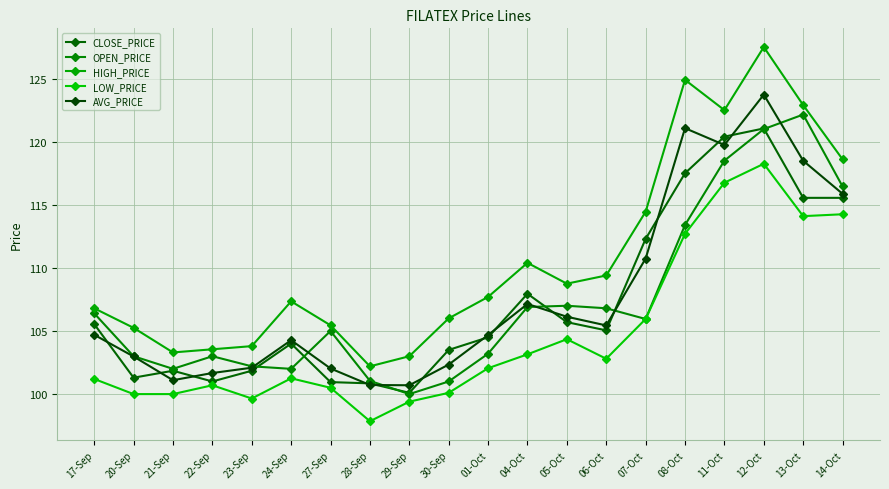

What is the lowest value of the AVG_PRICE series?

100.7